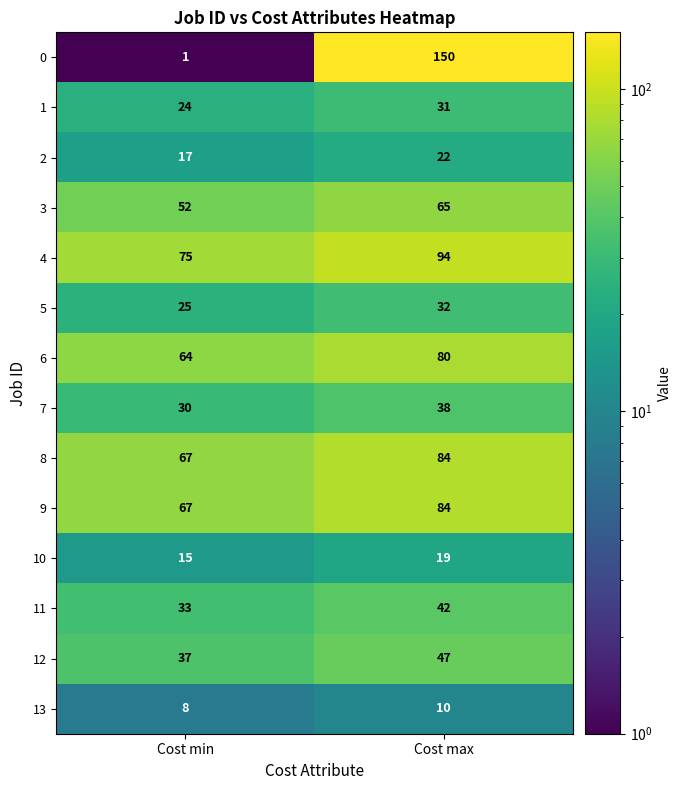

The 5 series shows 51 at Cost max. True or false?

False